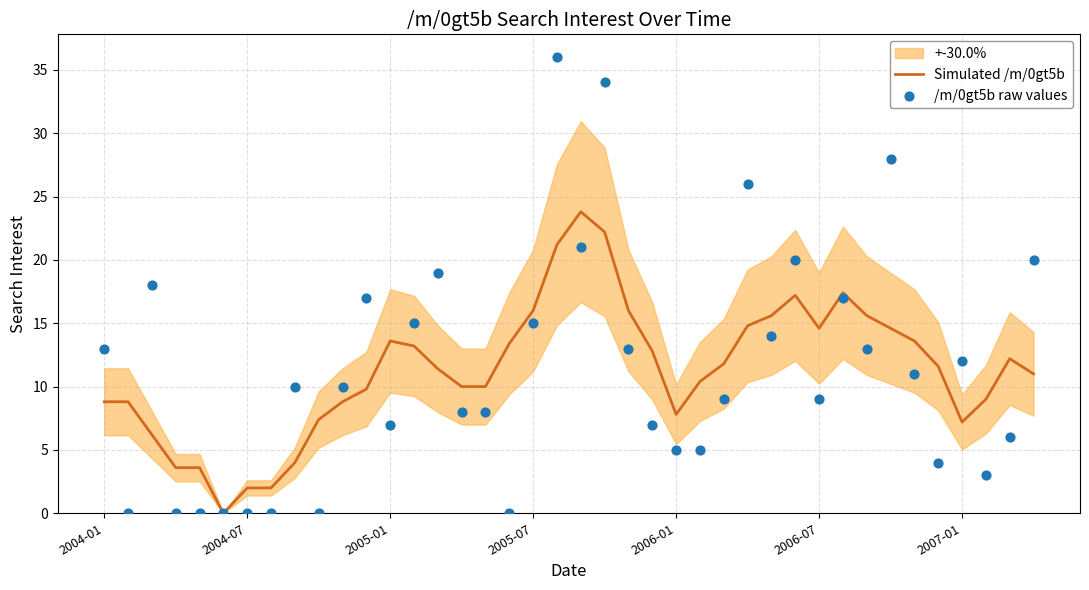

Which series reaches the maximum Y coordinate?

/m/0gt5b raw values